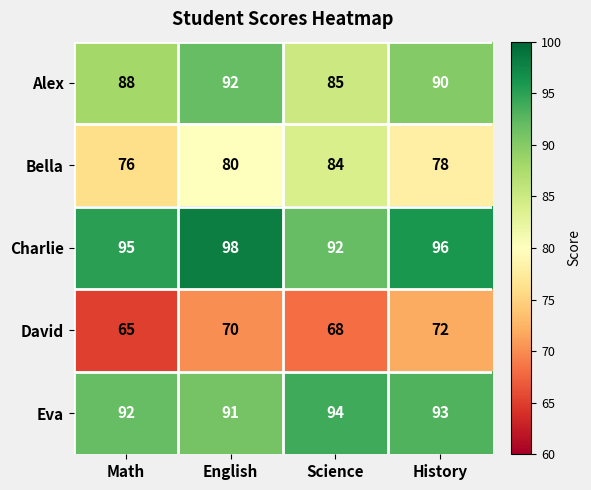

How many distinct data groups are displayed?

5